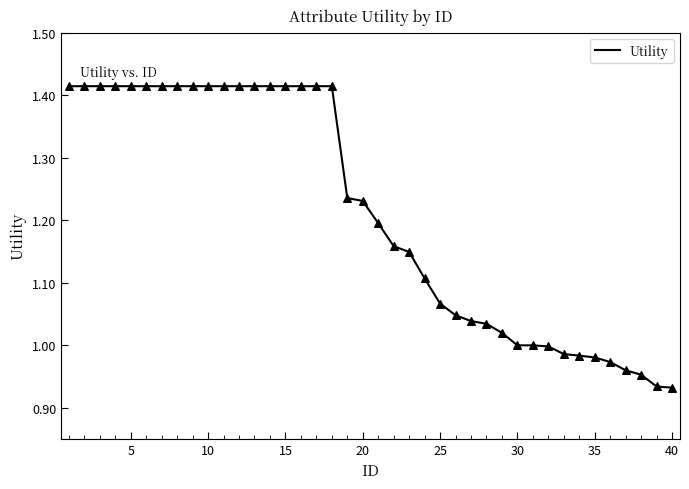

What is the difference between the maximum and minimum values?

0.5